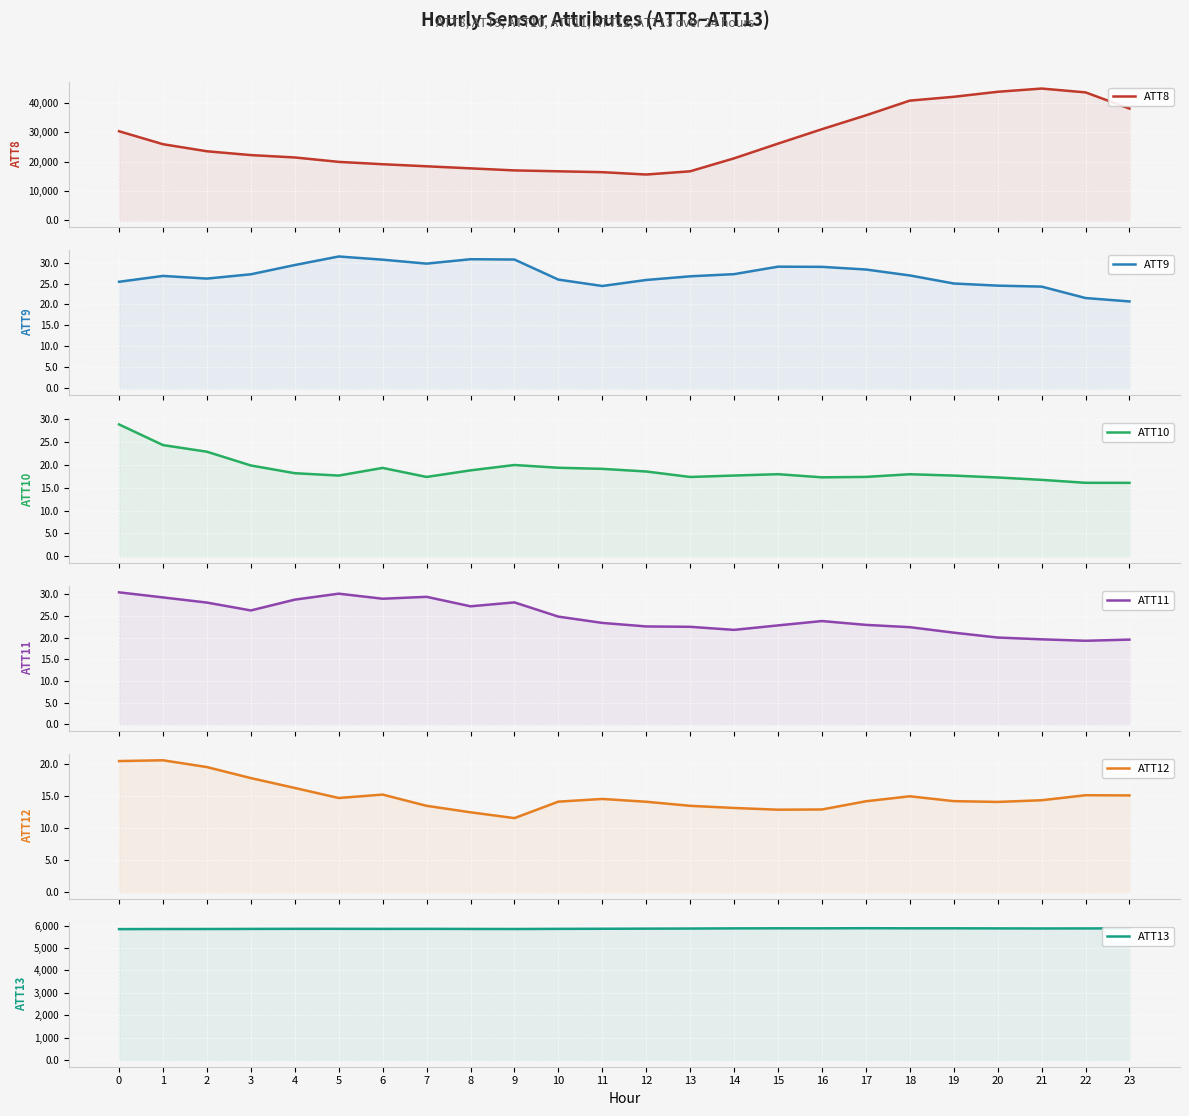

Reading left to right, list all the values displayed in this chart.

ATT8: 30300.0	25900.0	23500.0	22200.0	21400.0	19900.0	19100.0	18400.0	17700.0	17000.0	16700.0	16400.0	15600.0	16700.0	21100.0	26100.0	31000.0	35700.0	40700.0	42000.0	43700.0	44800.0	43500.0	38000.0
ATT9: 25.4	26.8	26.2	27.2	29.4	31.4	30.7	29.7	30.8	30.7	25.9	24.4	25.8	26.7	27.2	29.0	29.0	28.3	26.9	25.0	24.5	24.3	21.5	20.7
ATT10: 28.8	24.3	22.9	19.9	18.2	17.7	19.3	17.4	18.8	20.0	19.4	19.1	18.5	17.3	17.7	18.0	17.3	17.4	17.9	17.6	17.2	16.7	16.1	16.1
ATT11: 30.5	29.3	28.1	26.3	28.8	30.2	29.0	29.5	27.3	28.2	24.9	23.4	22.6	22.5	21.8	22.9	23.9	23.0	22.4	21.2	20.0	19.6	19.3	19.6
ATT12: 20.5	20.6	19.5	17.8	16.3	14.7	15.2	13.5	12.5	11.6	14.1	14.6	14.1	13.5	13.2	12.9	12.9	14.2	15.0	14.2	14.1	14.4	15.1	15.1
ATT13: 5840.2	5844.5	5845.0	5849.4	5852.8	5853.2	5850.3	5851.8	5847.9	5845.3	5851.3	5855.6	5861.3	5865.7	5873.1	5876.0	5875.3	5880.5	5875.8	5876.2	5872.2	5868.3	5871.0	5874.0